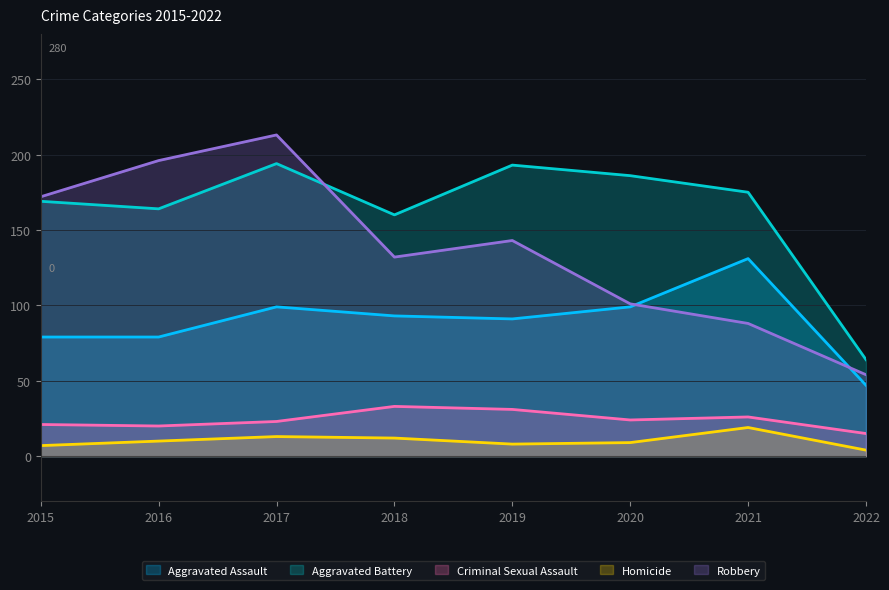

The value of Aggravated Assault at 2018 is 93. True or false?

True